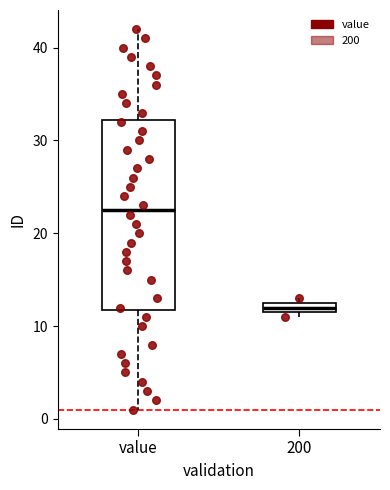

Where does the lower whisker of the box for value end on the y-axis? The values are not printed on the chart, so give them approximately, as read against the axis.

1